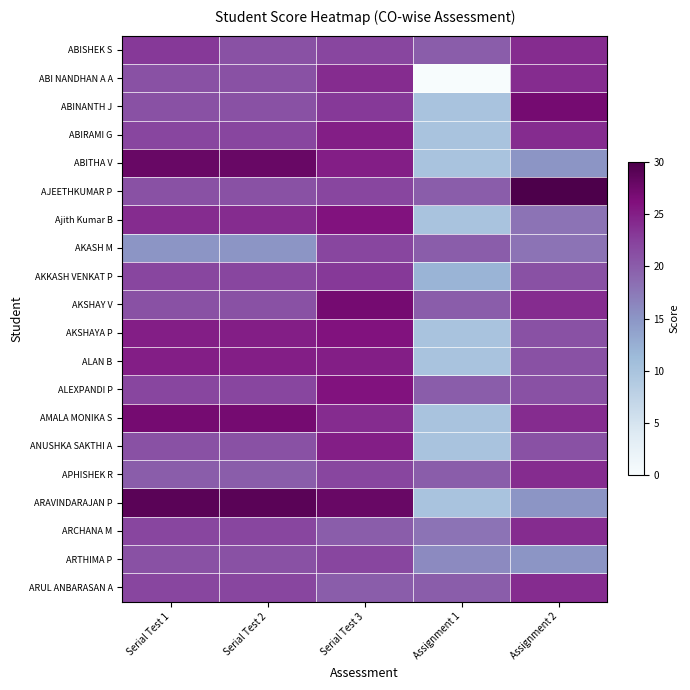

Reading left to right, list all the values displayed in this chart.

ABISHEK S: Serial Test 1=23	Serial Test 2=21	Serial Test 3=22	Assignment 1=20	Assignment 2=24
ABI NANDHAN A A: Serial Test 1=21	Serial Test 2=21	Serial Test 3=24	Assignment 1=0	Assignment 2=24
ABINANTH J: Serial Test 1=21	Serial Test 2=21	Serial Test 3=23	Assignment 1=10	Assignment 2=27
ABIRAMI G: Serial Test 1=22	Serial Test 2=22	Serial Test 3=25	Assignment 1=10	Assignment 2=24
ABITHA V: Serial Test 1=28	Serial Test 2=28	Serial Test 3=25	Assignment 1=10	Assignment 2=15
AJEETHKUMAR P: Serial Test 1=21	Serial Test 2=21	Serial Test 3=22	Assignment 1=20	Assignment 2=30
Ajith Kumar B: Serial Test 1=24	Serial Test 2=24	Serial Test 3=26	Assignment 1=10	Assignment 2=18
AKASH M: Serial Test 1=15	Serial Test 2=15	Serial Test 3=22	Assignment 1=20	Assignment 2=18
AKKASH VENKAT P: Serial Test 1=22	Serial Test 2=22	Serial Test 3=23	Assignment 1=12	Assignment 2=21
AKSHAY V: Serial Test 1=21	Serial Test 2=21	Serial Test 3=27	Assignment 1=20	Assignment 2=24
AKSHAYA P: Serial Test 1=25	Serial Test 2=25	Serial Test 3=26	Assignment 1=10	Assignment 2=21
ALAN B: Serial Test 1=25	Serial Test 2=25	Serial Test 3=25	Assignment 1=10	Assignment 2=21
ALEXPANDI P: Serial Test 1=22	Serial Test 2=22	Serial Test 3=26	Assignment 1=20	Assignment 2=21
AMALA MONIKA S: Serial Test 1=27	Serial Test 2=27	Serial Test 3=24	Assignment 1=10	Assignment 2=24
ANUSHKA SAKTHI A: Serial Test 1=21	Serial Test 2=21	Serial Test 3=25	Assignment 1=10	Assignment 2=21
APHISHEK R: Serial Test 1=20	Serial Test 2=20	Serial Test 3=22	Assignment 1=20	Assignment 2=24
ARAVINDARAJAN P: Serial Test 1=29	Serial Test 2=29	Serial Test 3=28	Assignment 1=10	Assignment 2=15
ARCHANA M: Serial Test 1=22	Serial Test 2=22	Serial Test 3=20	Assignment 1=18	Assignment 2=24
ARTHIMA P: Serial Test 1=21	Serial Test 2=21	Serial Test 3=22	Assignment 1=16	Assignment 2=15
ARUL ANBARASAN A: Serial Test 1=22	Serial Test 2=22	Serial Test 3=20	Assignment 1=20	Assignment 2=24